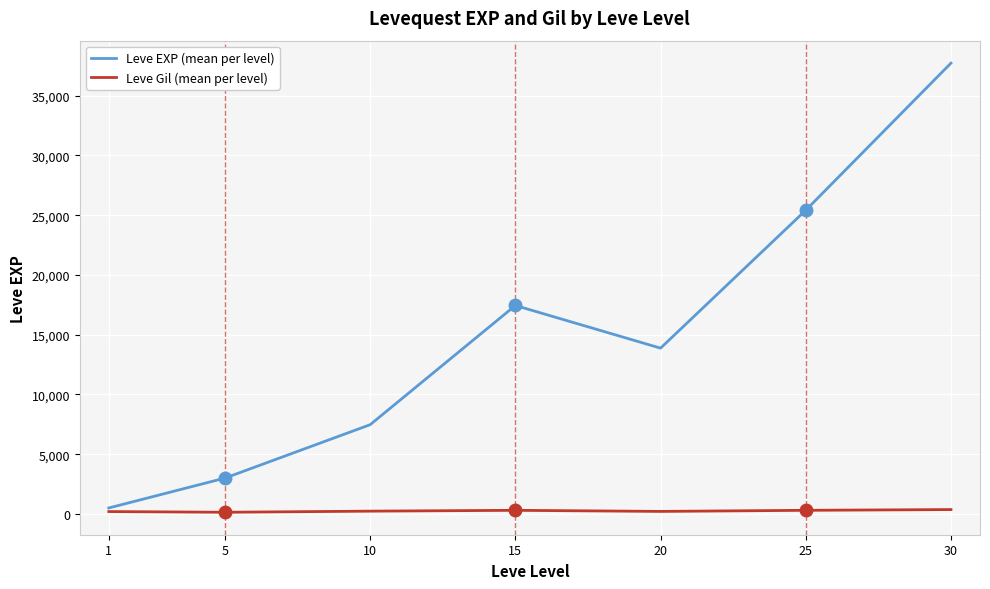

What is the difference between the highest and lowest values at 1?

301.5